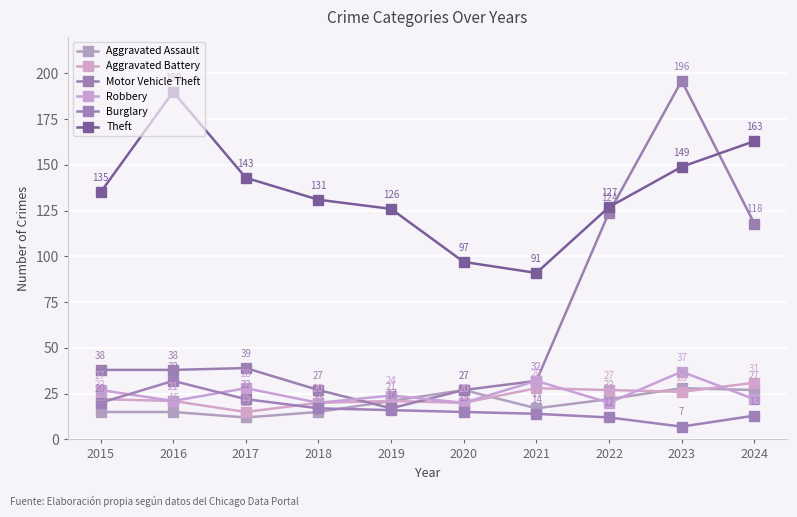

How many series are shown in this chart?

6